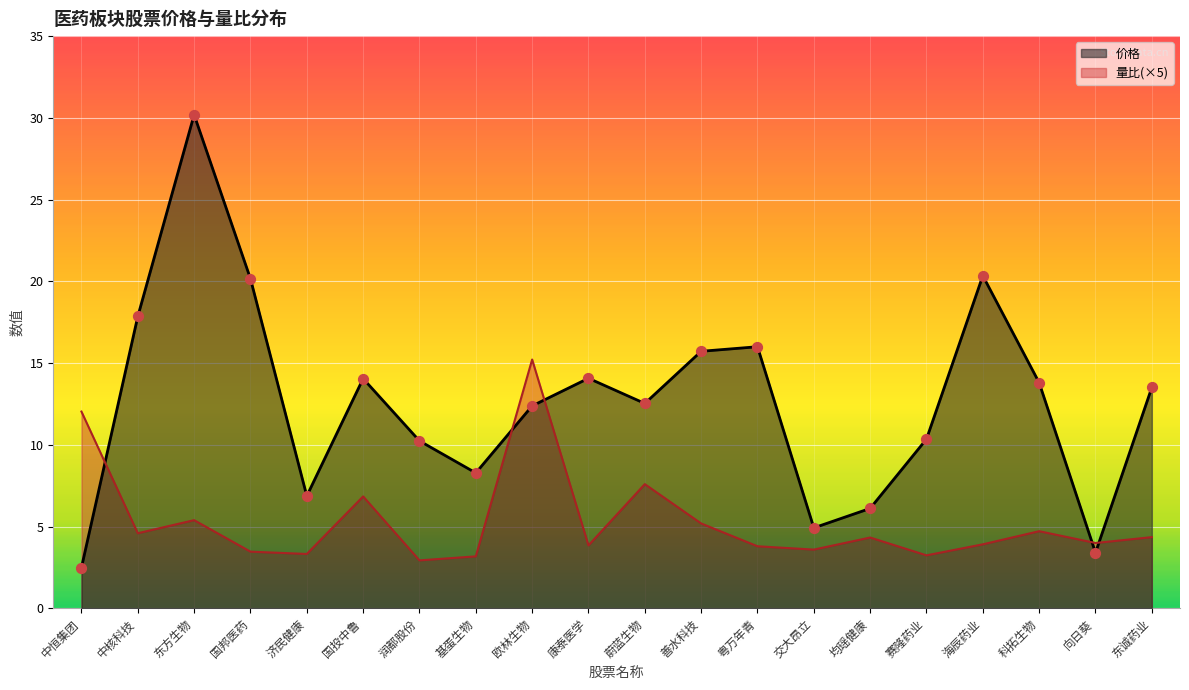

Is the value of 价格 at 中核科技 greater than the value of 量比 at 润都股份?

Yes